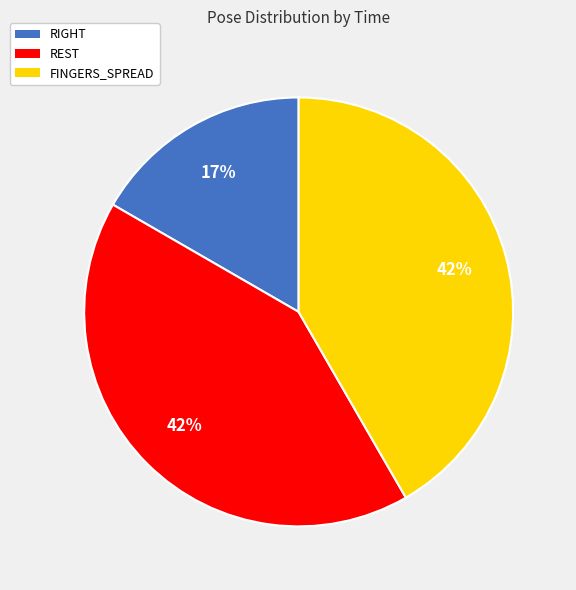

To the nearest percent, what is the difference between the largest and smallest slice percentages?

25%